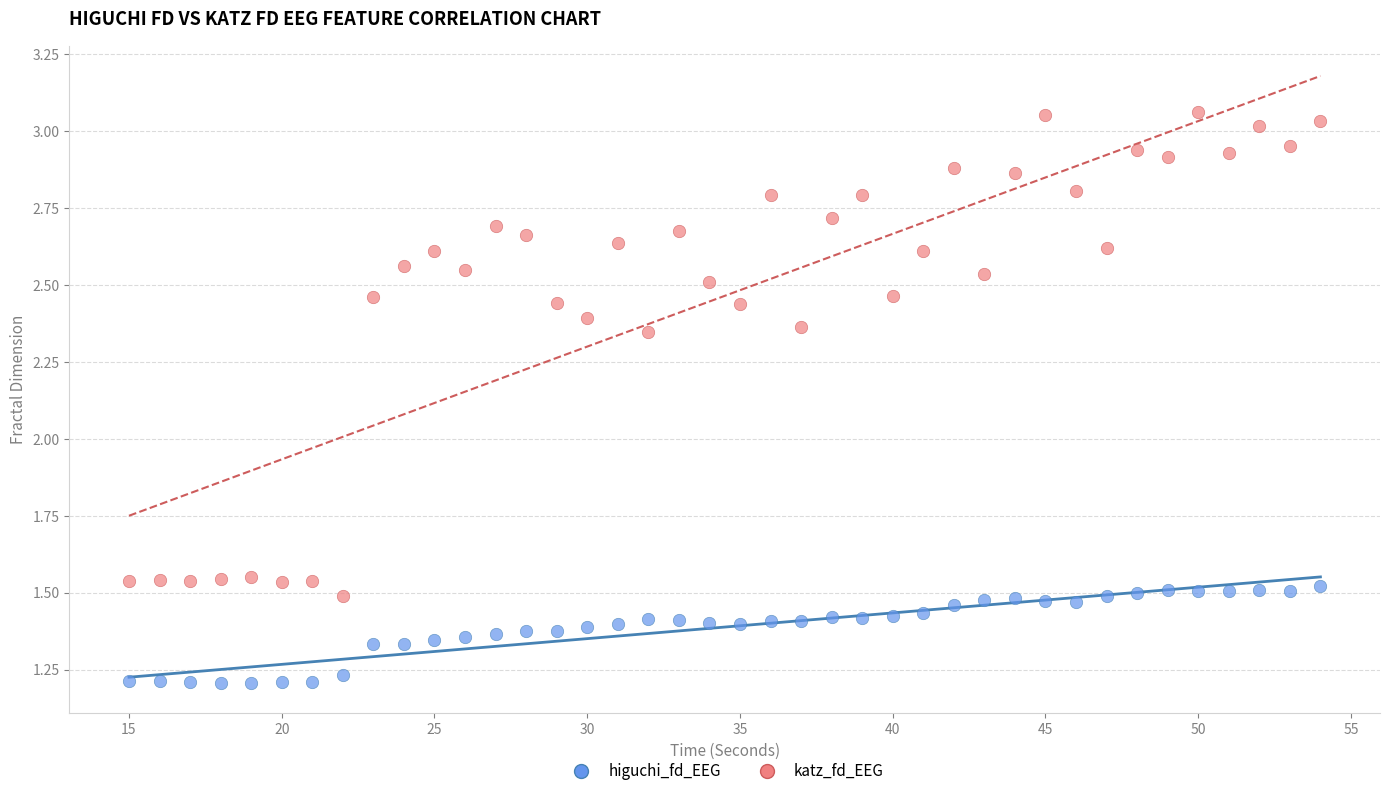

Which series contains the highest Y value?

katz_fd_EEG